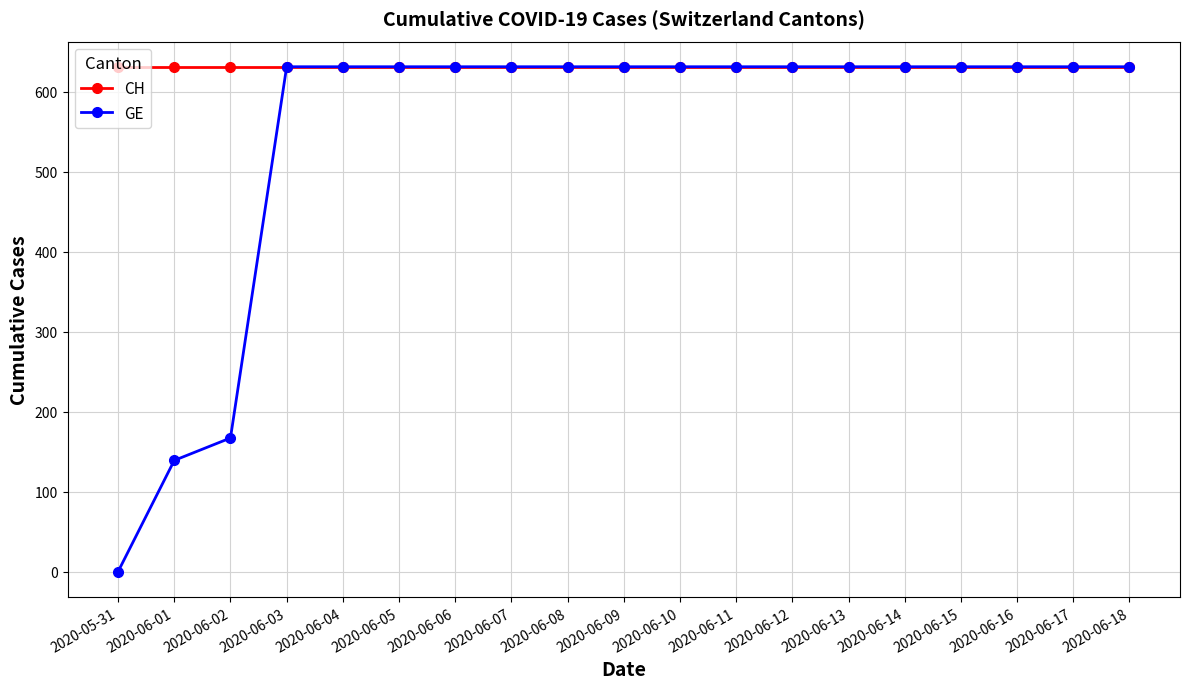

What is the value of the CH point at the 10th from the left?

631